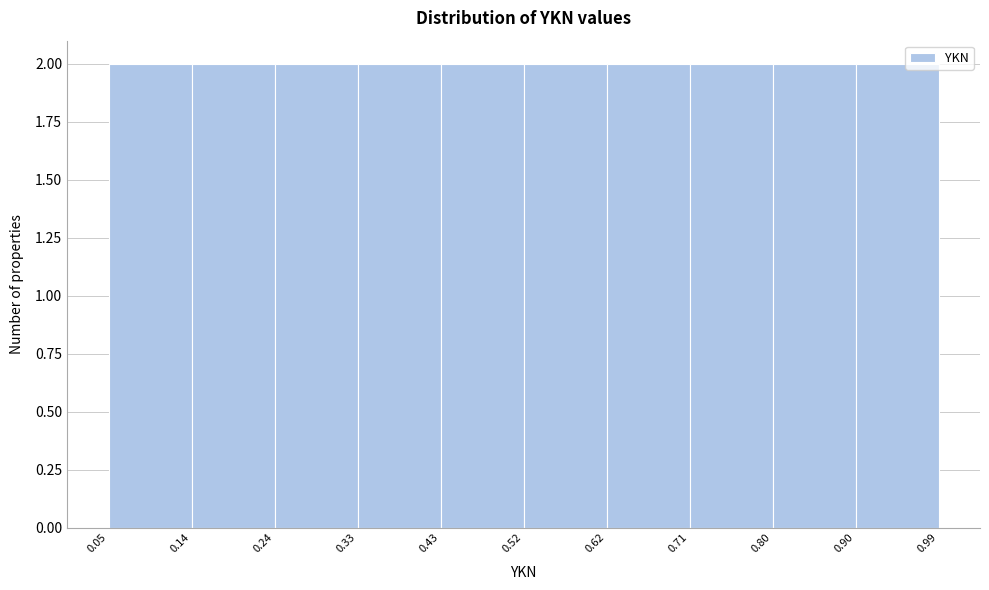

Reading left to right, transcribe this chart: for each bar, give the range it covers on the x-axis and its height. The values are not printed on the chart, so give them approximately, as read against the axis.

0.05 to 0.14: 2
0.14 to 0.24: 2
0.24 to 0.33: 2
0.33 to 0.43: 2
0.43 to 0.52: 2
0.52 to 0.62: 2
0.62 to 0.71: 2
0.71 to 0.80: 2
0.80 to 0.90: 2
0.90 to 0.99: 2